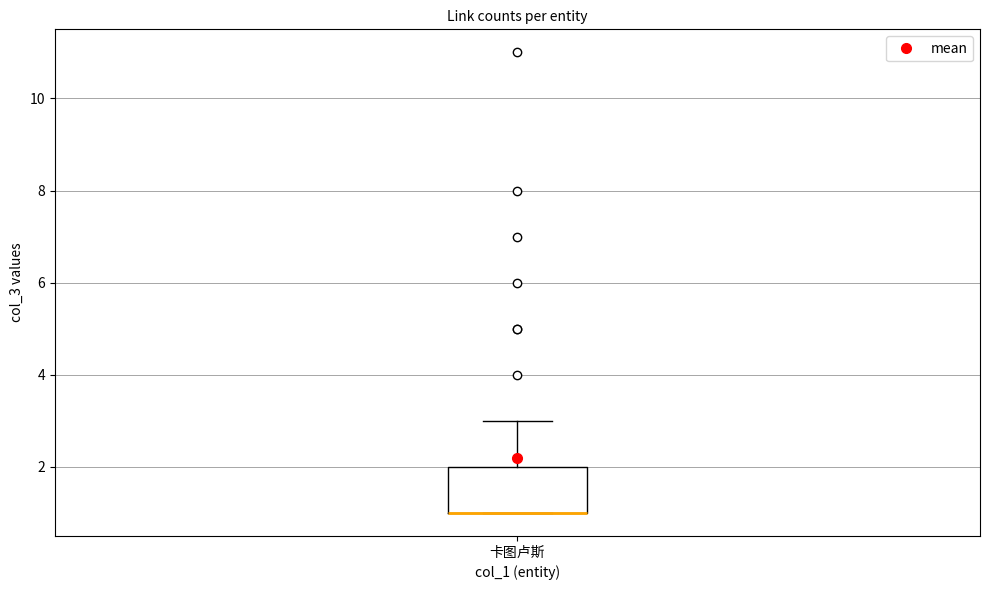

Read this box plot against the y-axis: the position of the median line, the range covered by the box, and the ends of both whiskers. The values are not printed on the chart, so give them approximately, as read against the axis.

median 1 (drawn on the box's lower edge), box 1 to 2, whiskers 1 to 3